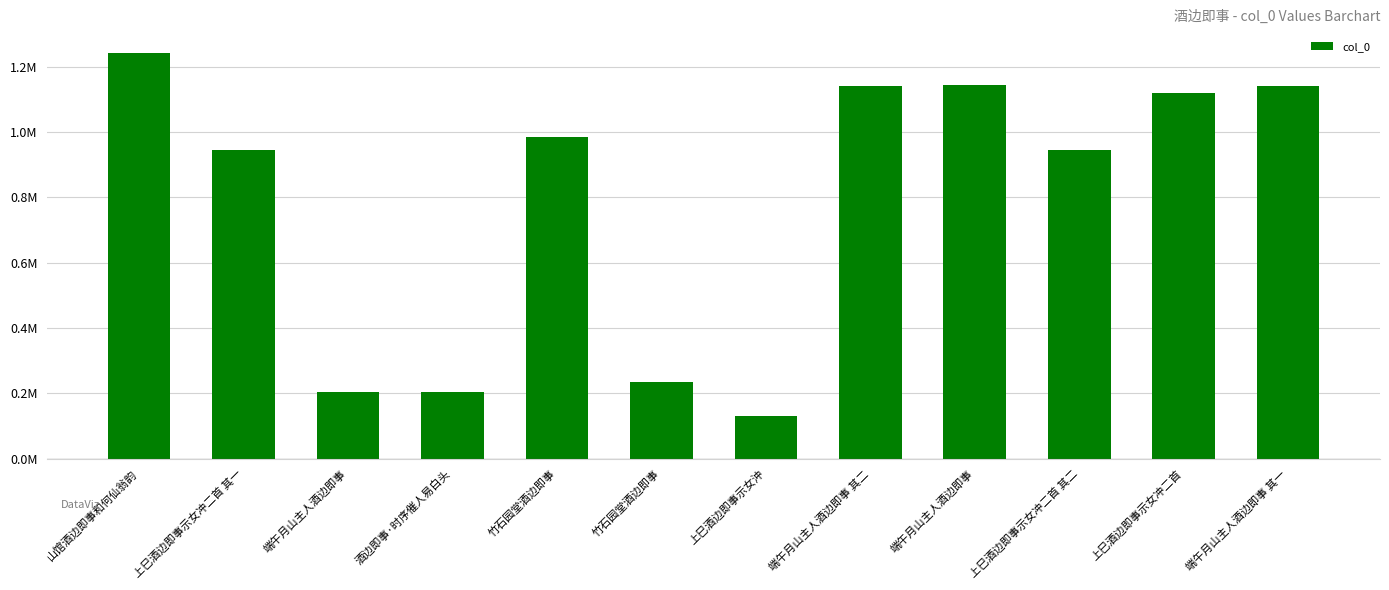

At which category does the chart reach its peak across all series?

山馆酒边即事和何仙翁韵